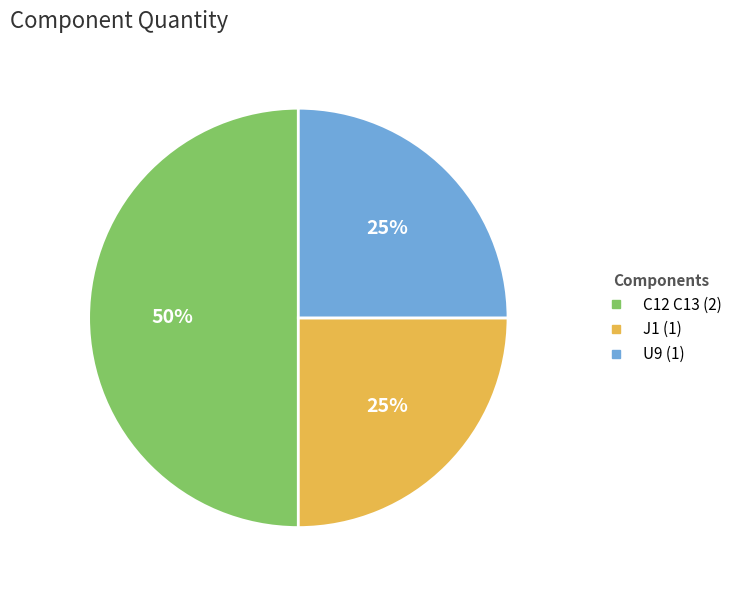

Between J1 and C12 C13, which is larger?

C12 C13